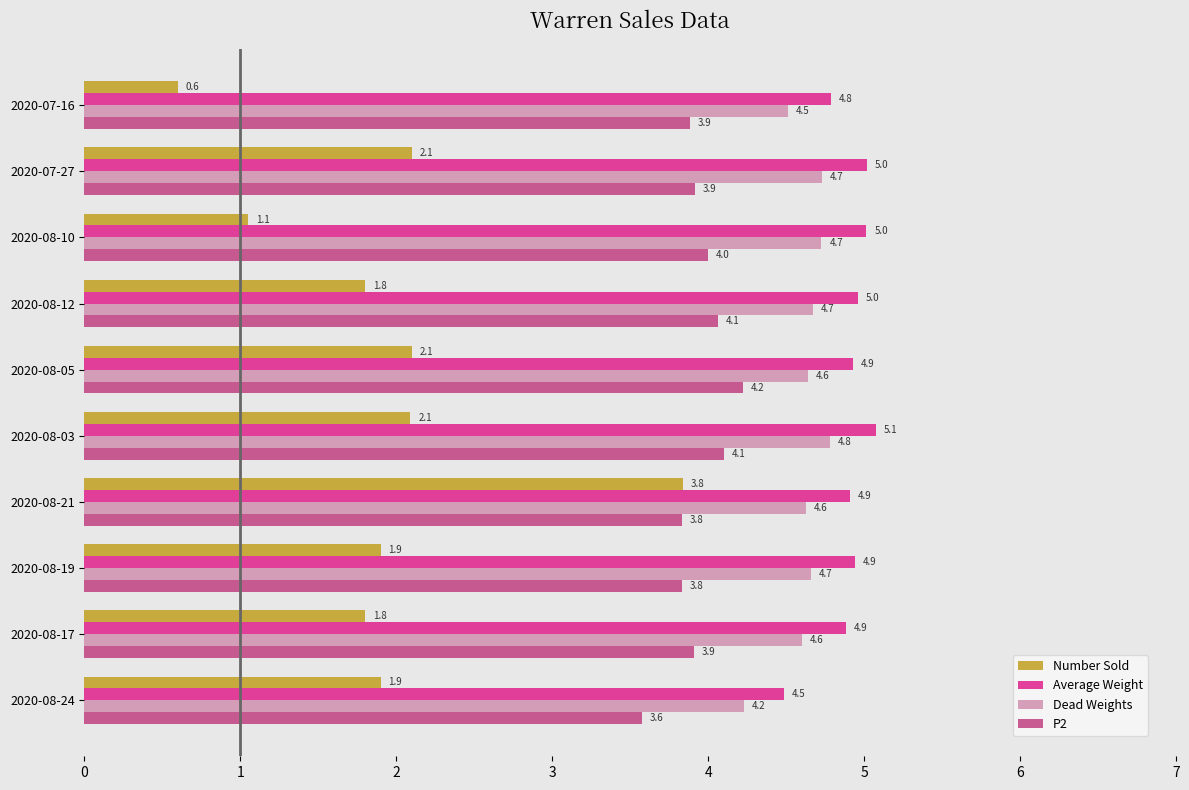

Rank the series at 2020-08-19 from lowest to highest value.

Number Sold, P2, Dead Weights, Average Weight